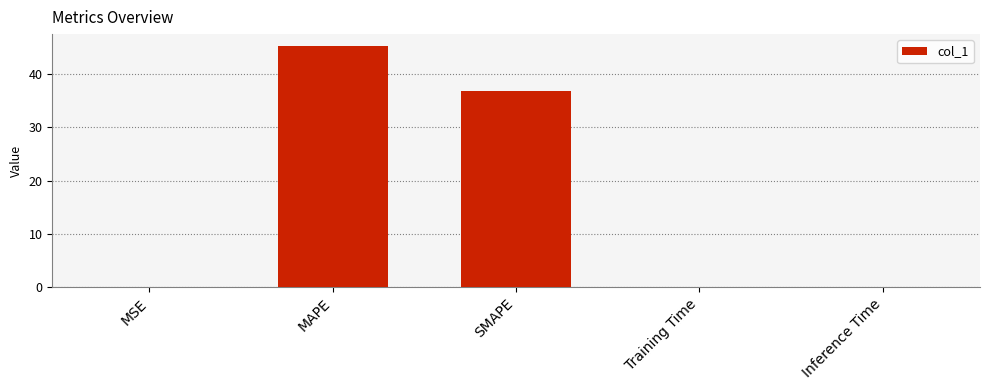

Are the bars horizontal?

No